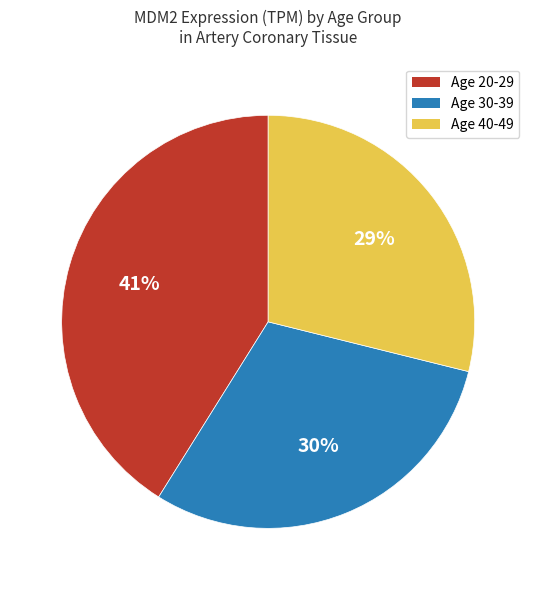

Is there any slice that represents more than half of the pie?

No